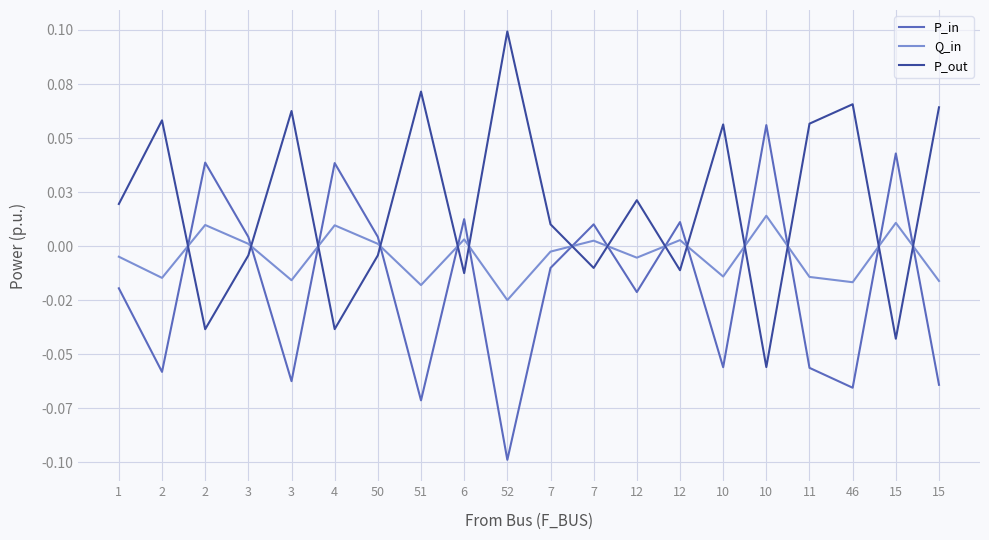

What is the label of the 6th point from the right?

10